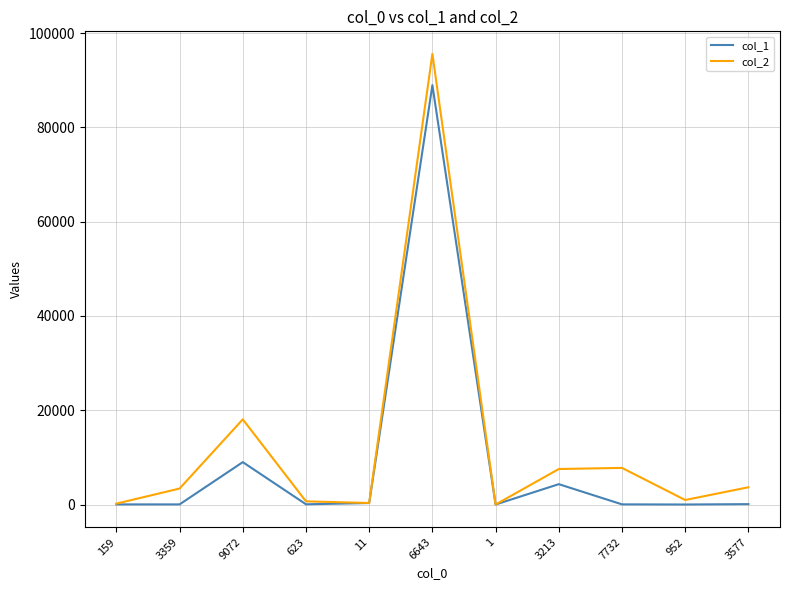

Which series has the largest total across all categories?

col_2